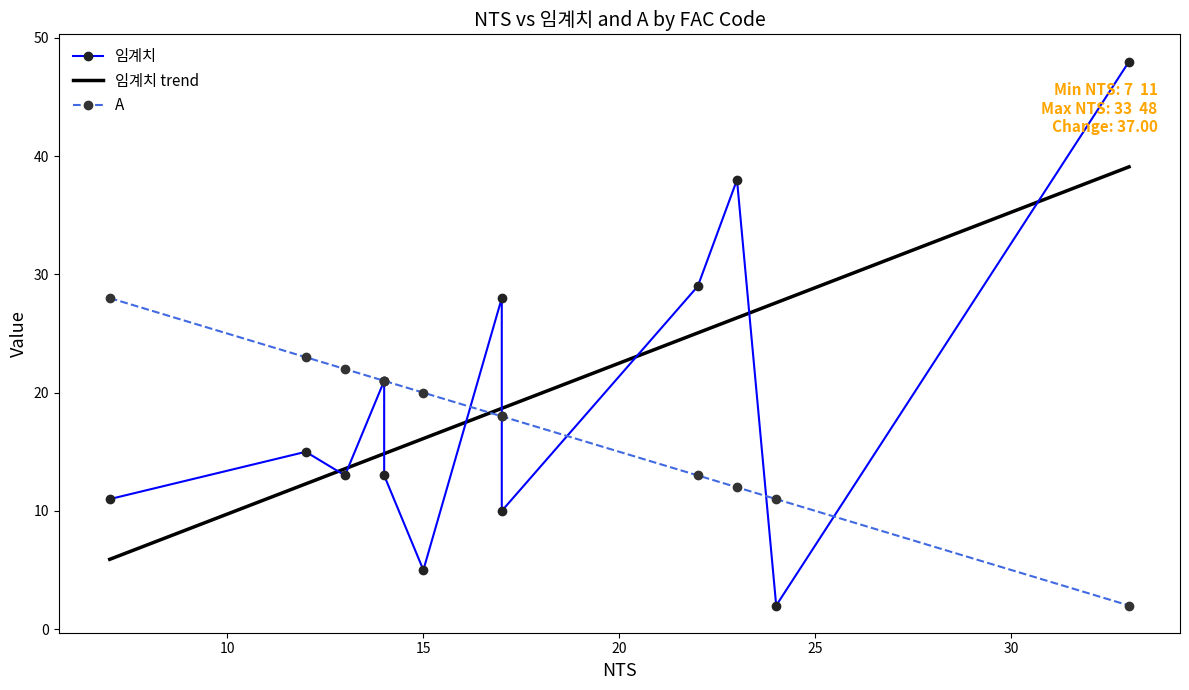

True or false: 임계치 and A intersect in this chart.

True